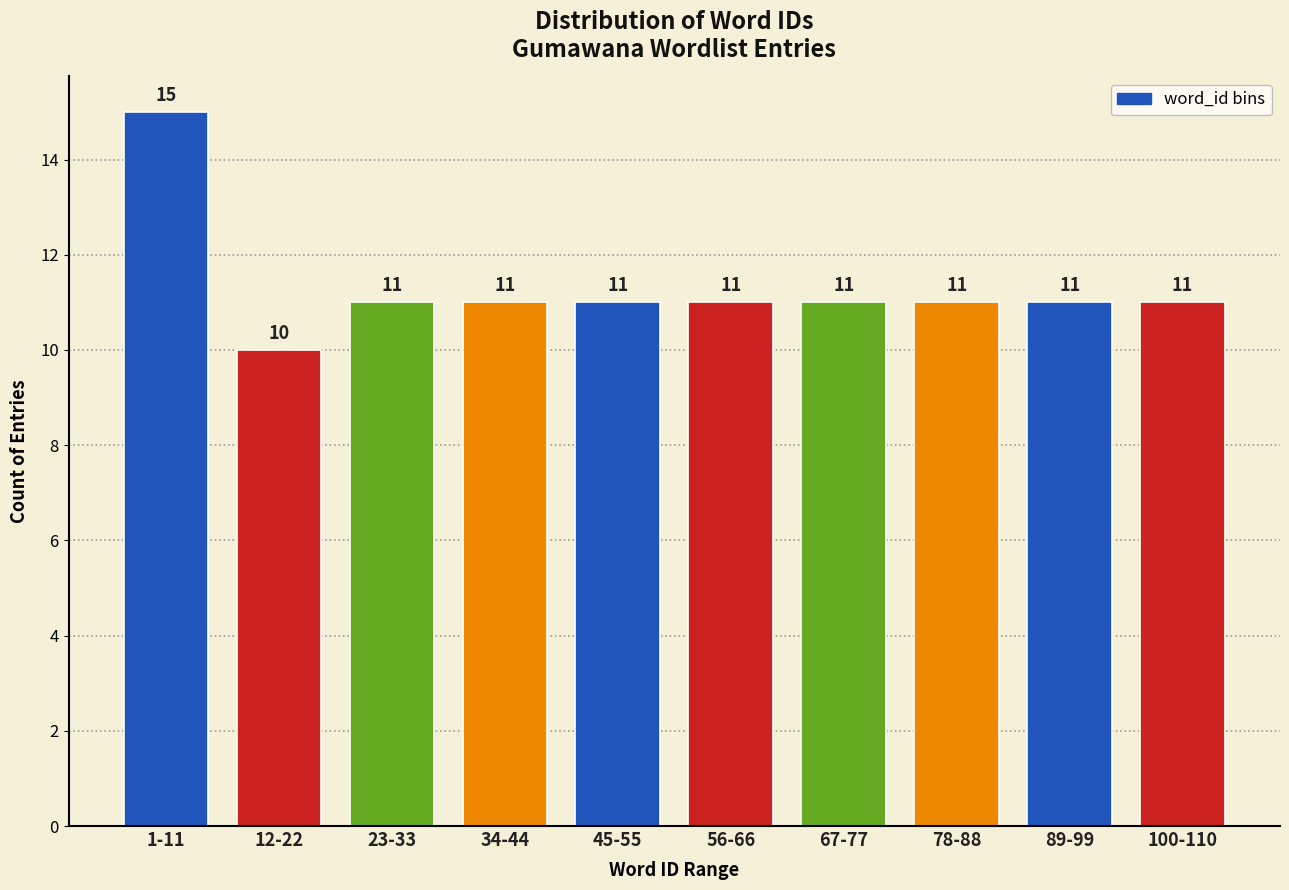

Reading left to right, what are all the values shown in this chart?

15	10	11	11	11	11	11	11	11	11